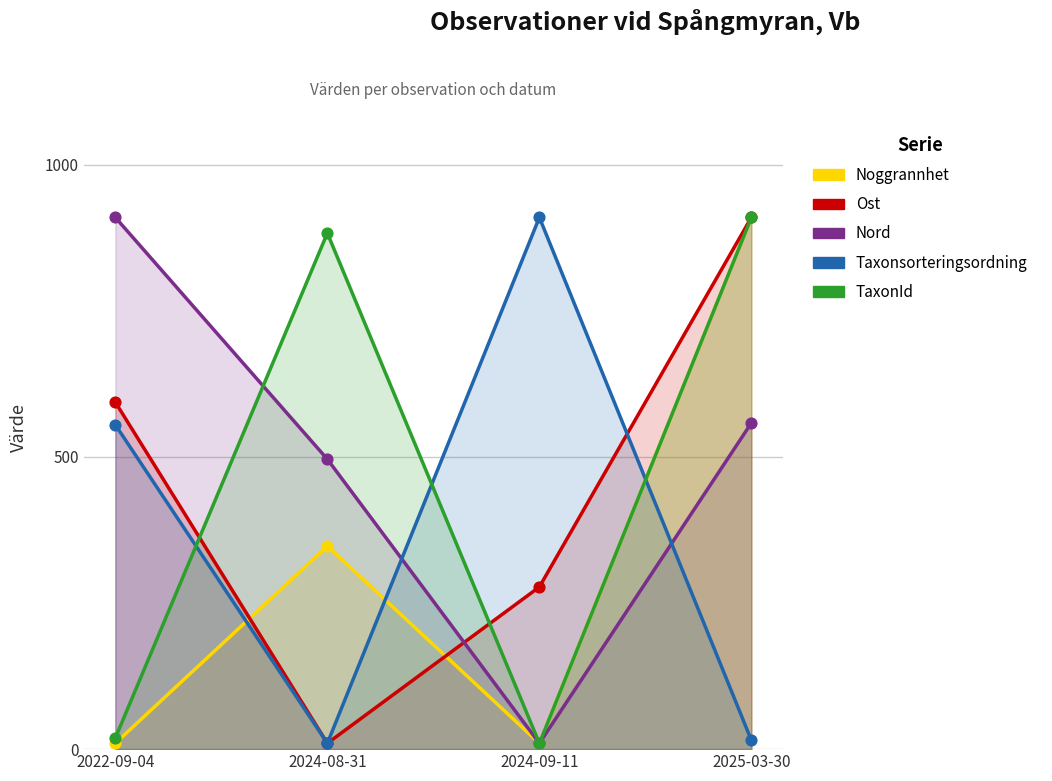

Which series has the widest spread of Y values?

Noggrannhet